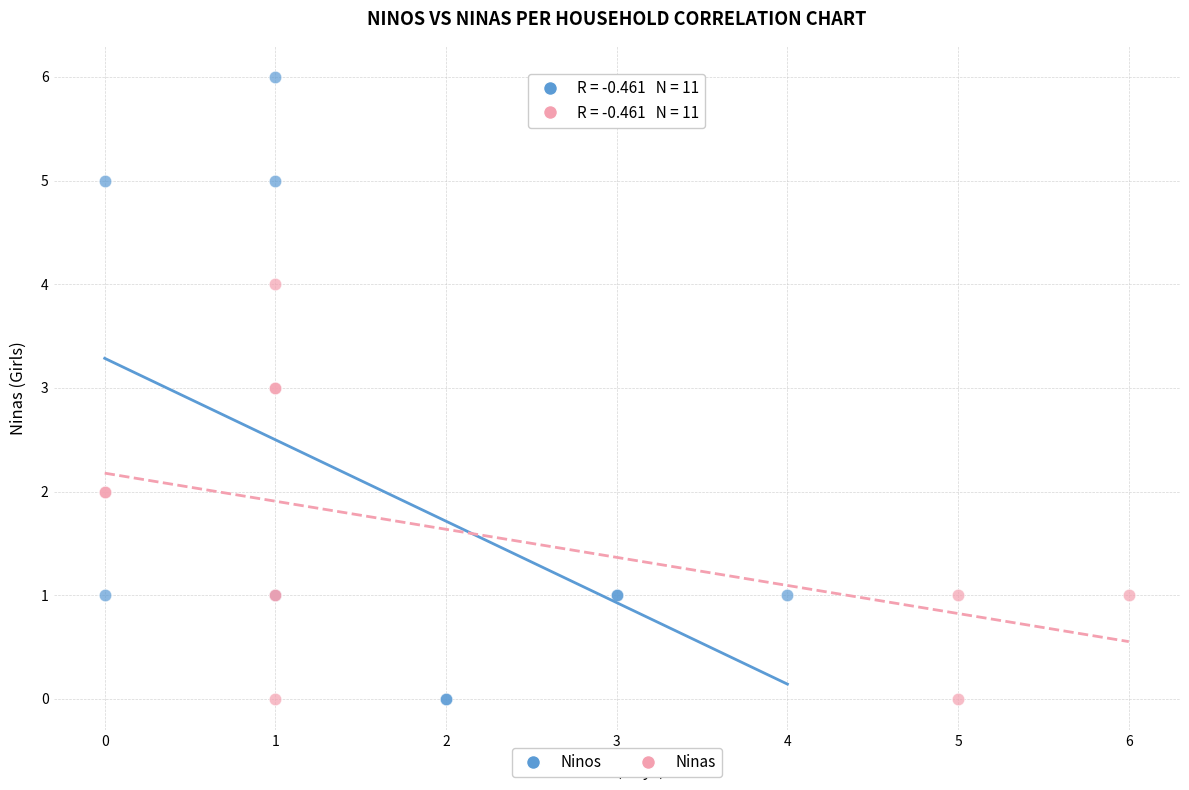

Which series has the widest spread of Y values?

Ninos